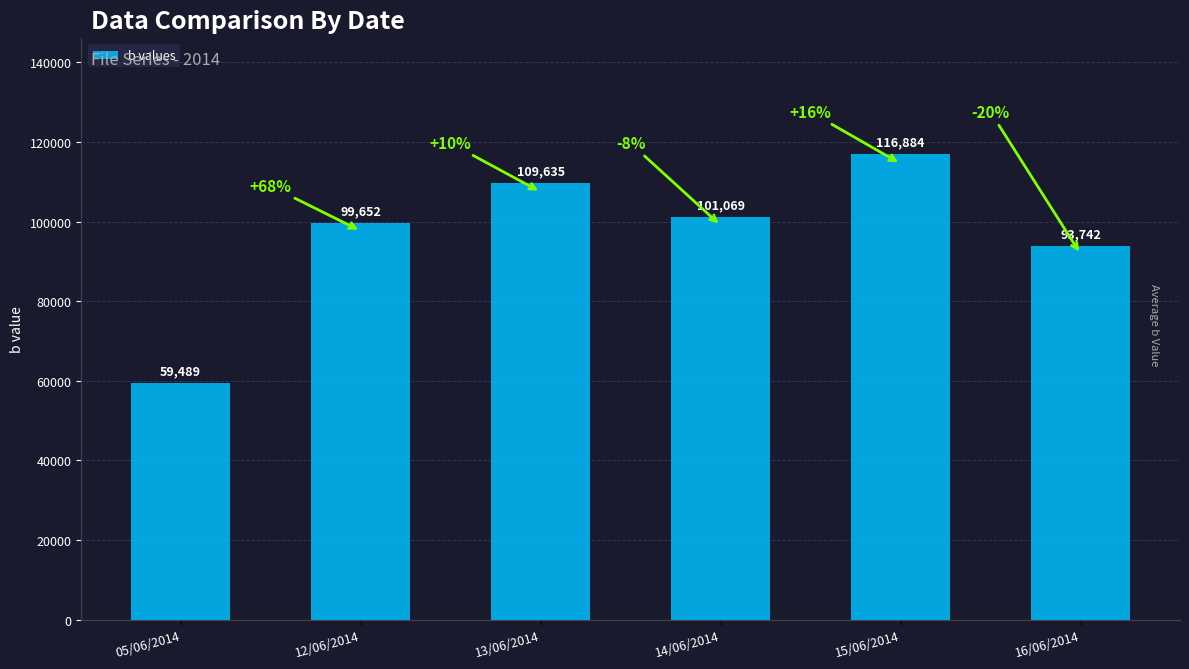

Reading left to right, what are all the values shown in this chart?

05/06/2014=59489	12/06/2014=99652	13/06/2014=109635	14/06/2014=101069	15/06/2014=116884	16/06/2014=93742